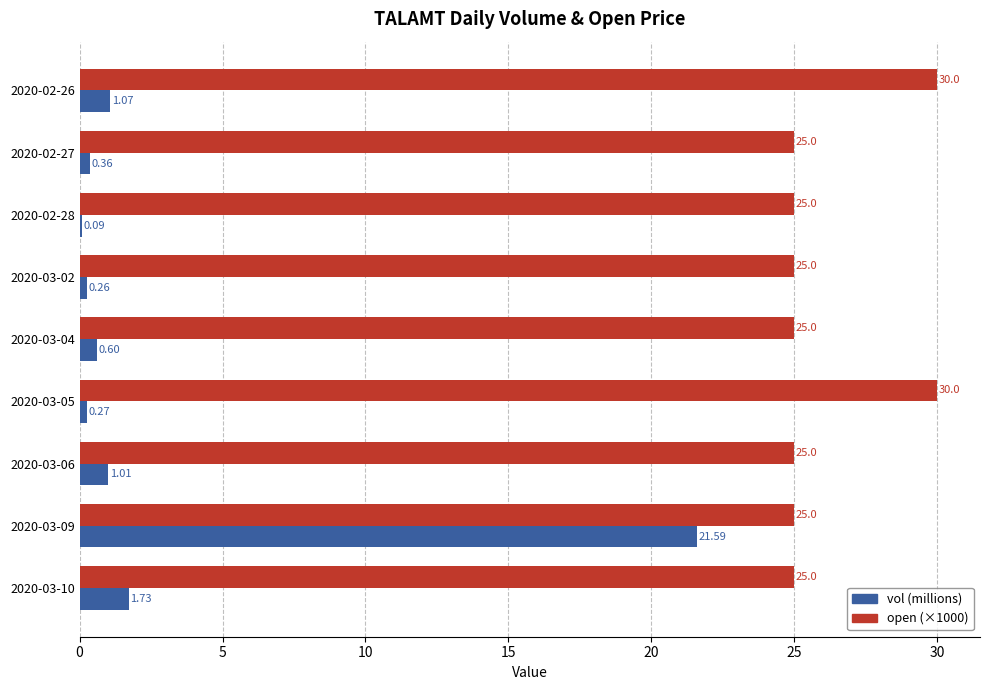

At which category is the sum across all series the highest?

2020-03-09